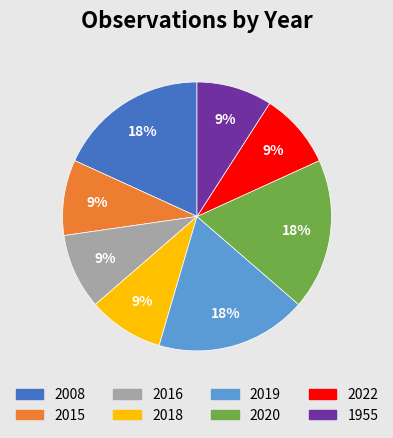

Does 2015 account for over 50% of the chart?

No